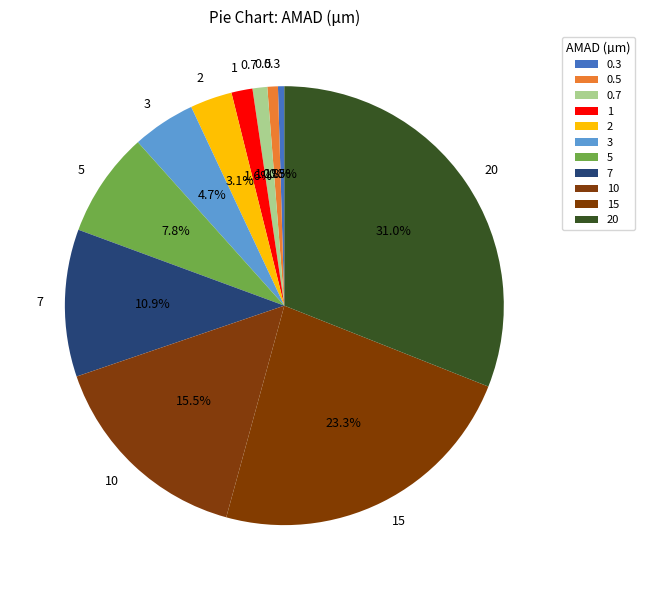

Is there any slice that represents more than half of the pie?

No